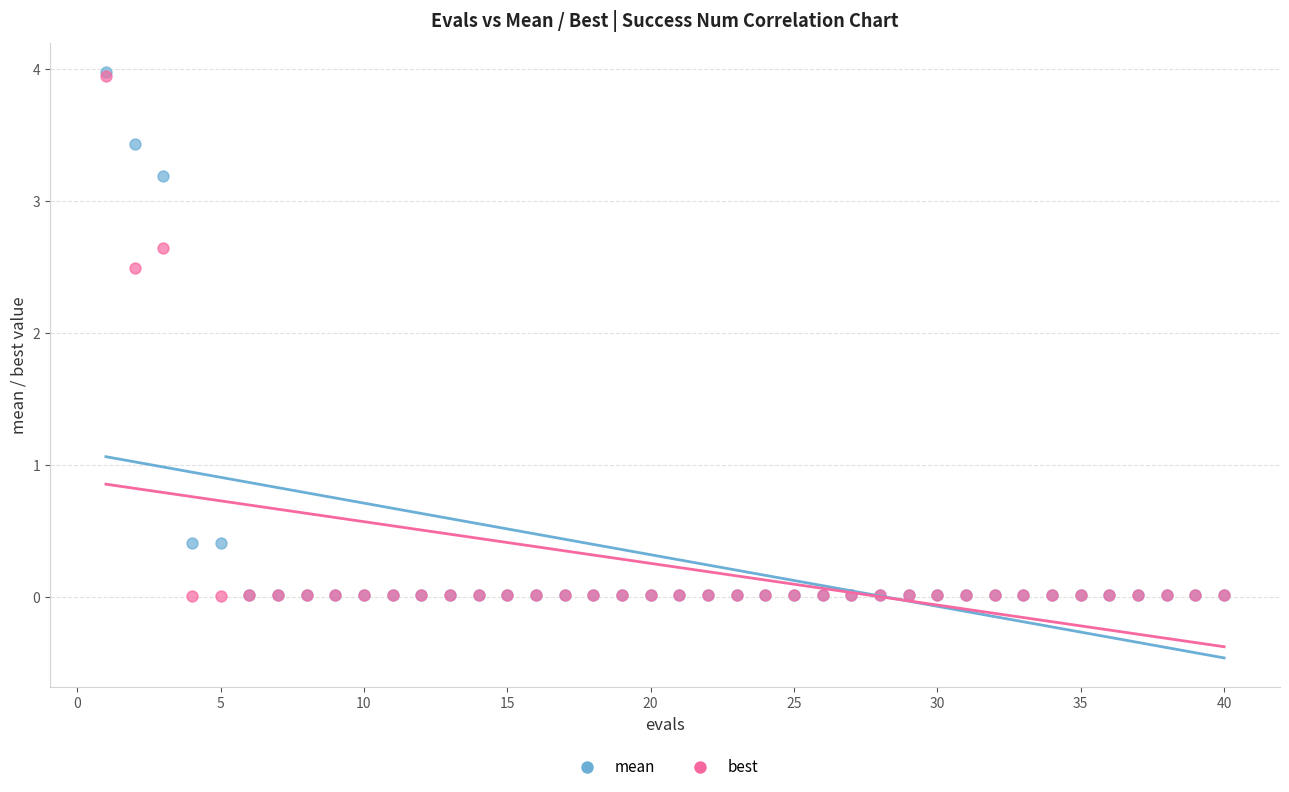

What are all the series names shown in the legend?

mean, best